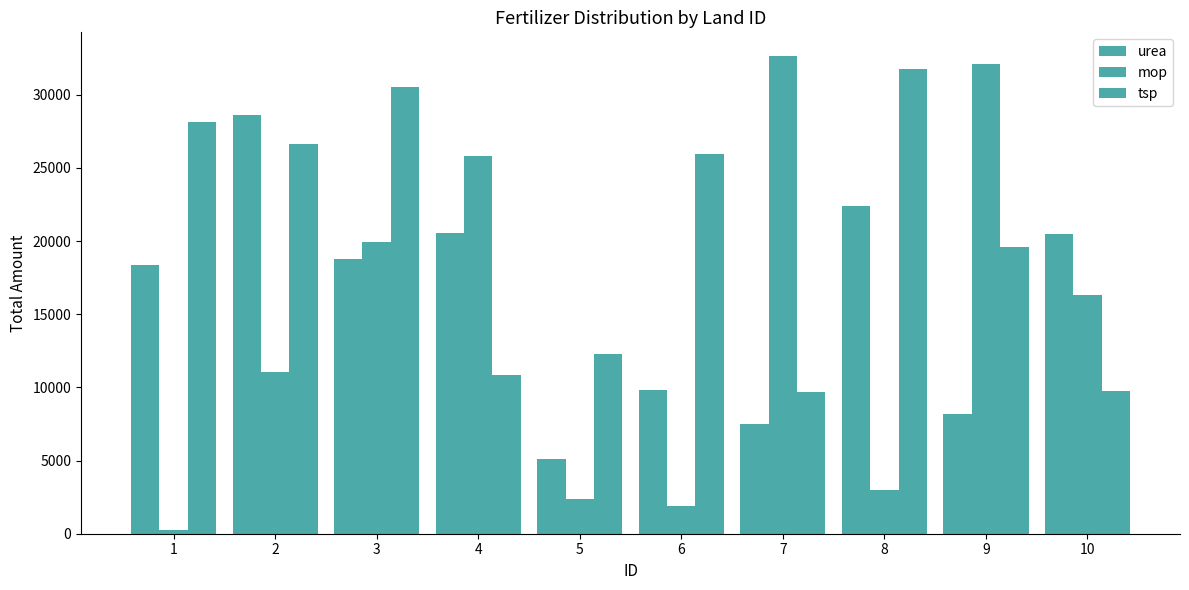

How many data points in urea are less than 18767?

5